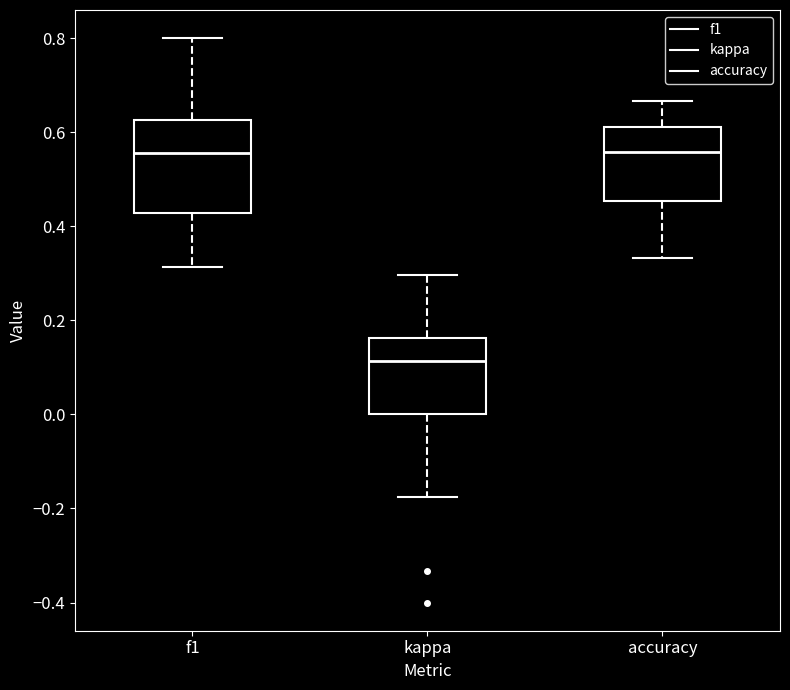

Which box is the tallest, from its lower edge to its upper edge?

f1